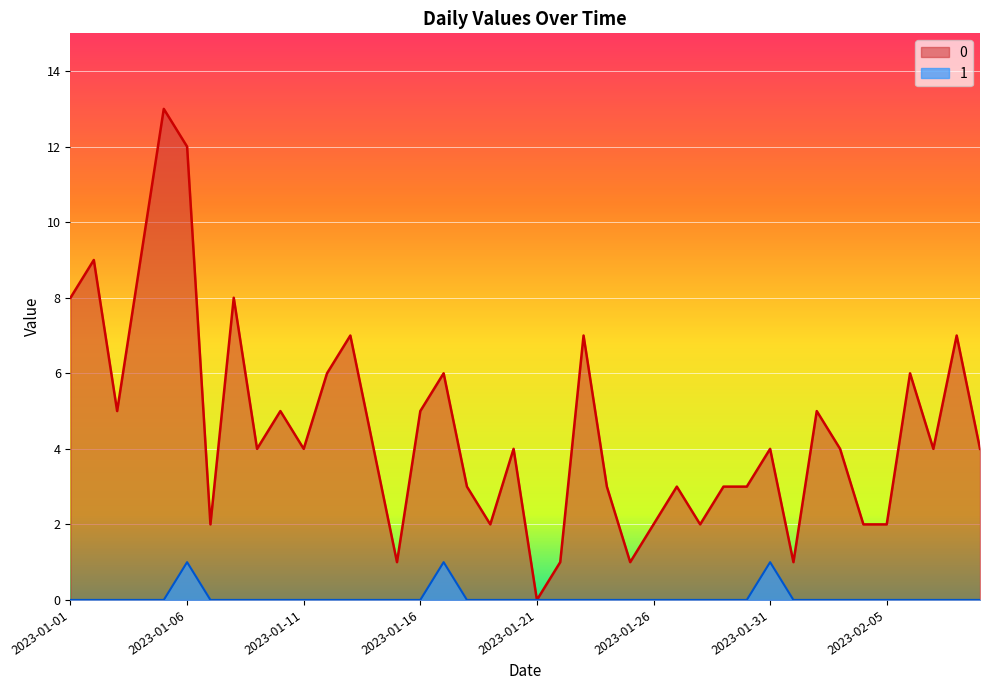

How many positive values does the 0 series have?

39